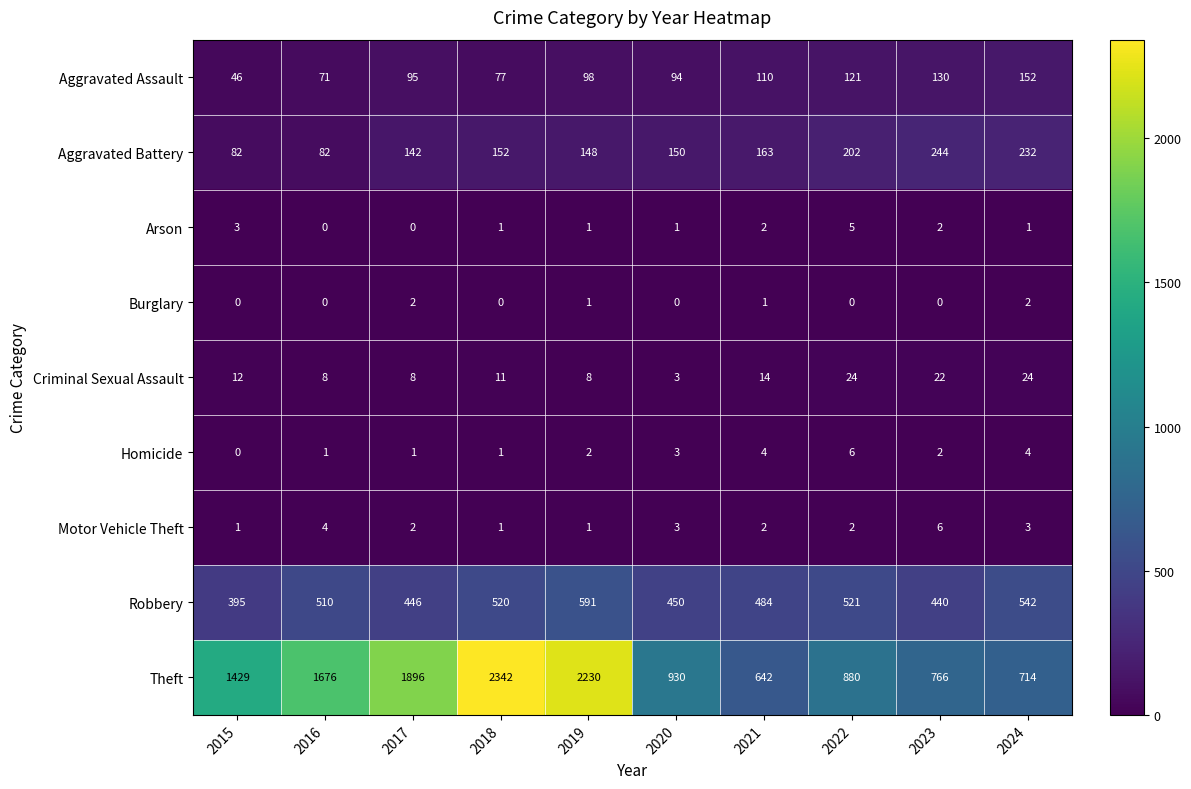

What is the total value across all series at 2020?

1634